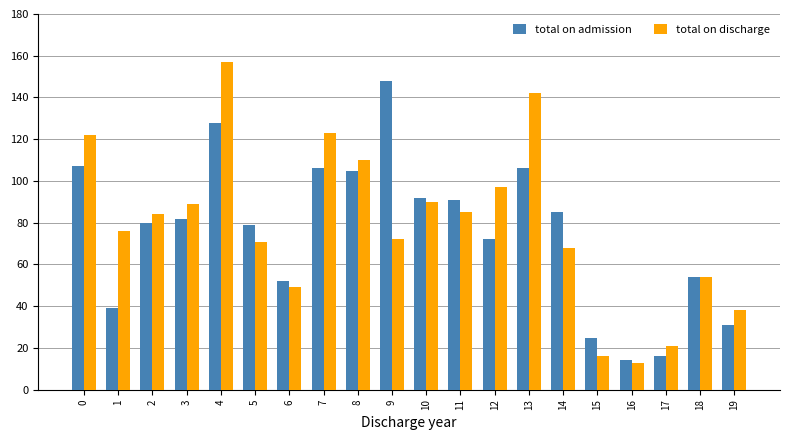

Which series has the largest range (max minus min)?

total on discharge